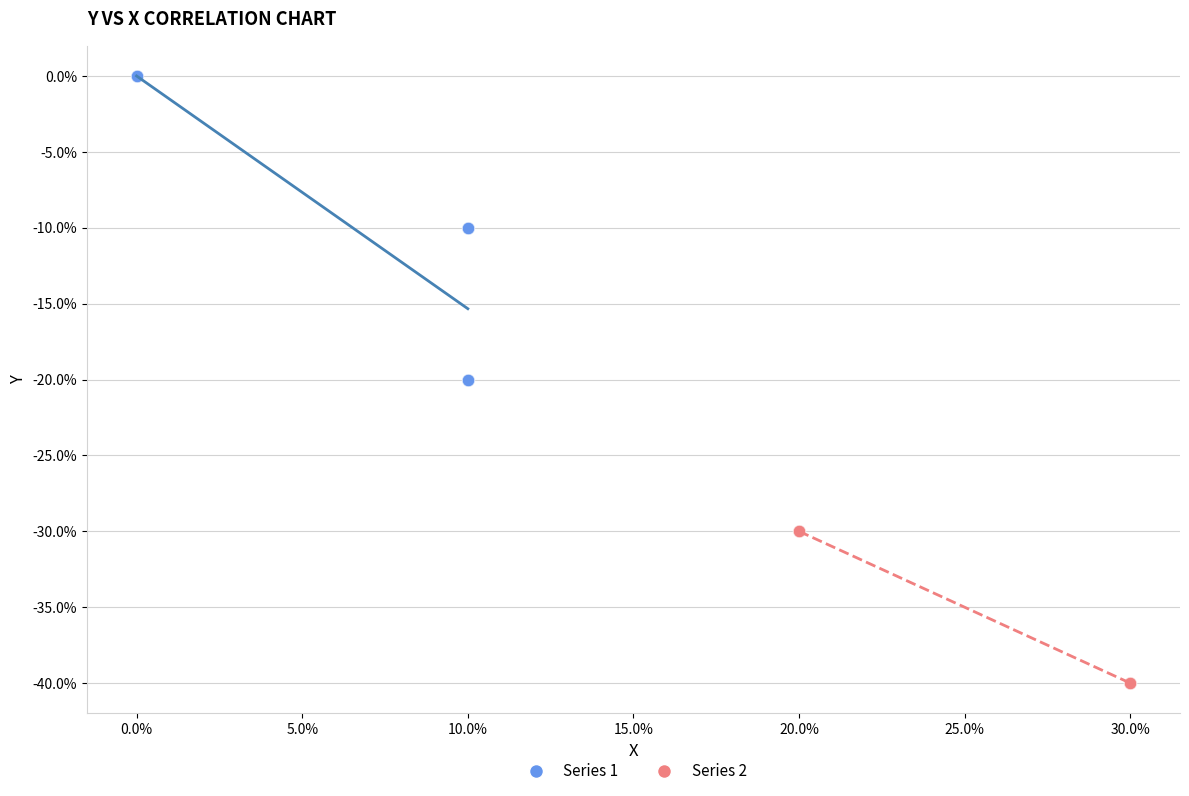

Which series contains the highest Y value?

Series 1